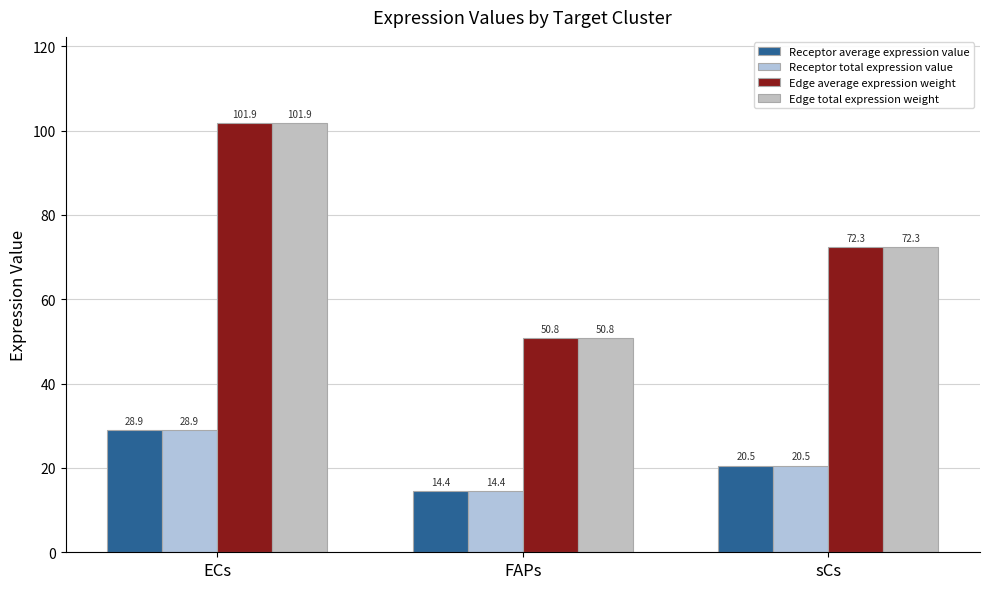

Count the number of categories in the chart.

3